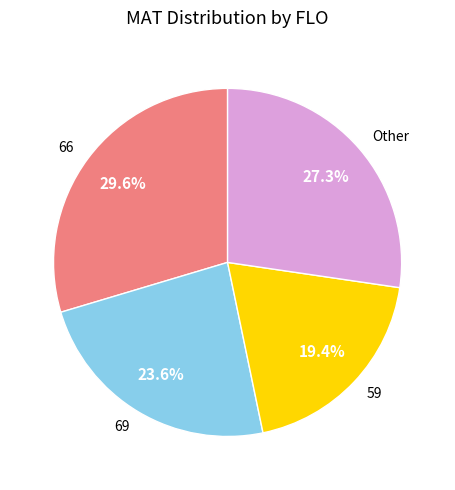

Rank the categories by value from highest to lowest.

66, Other, 69, 59